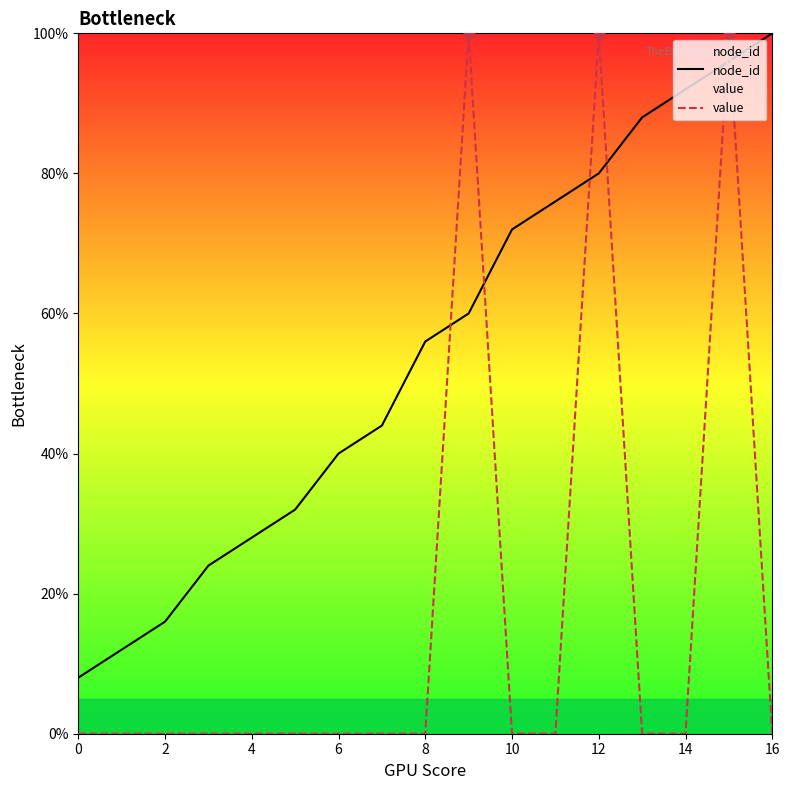

What are all the series names shown in the legend?

node_id, value